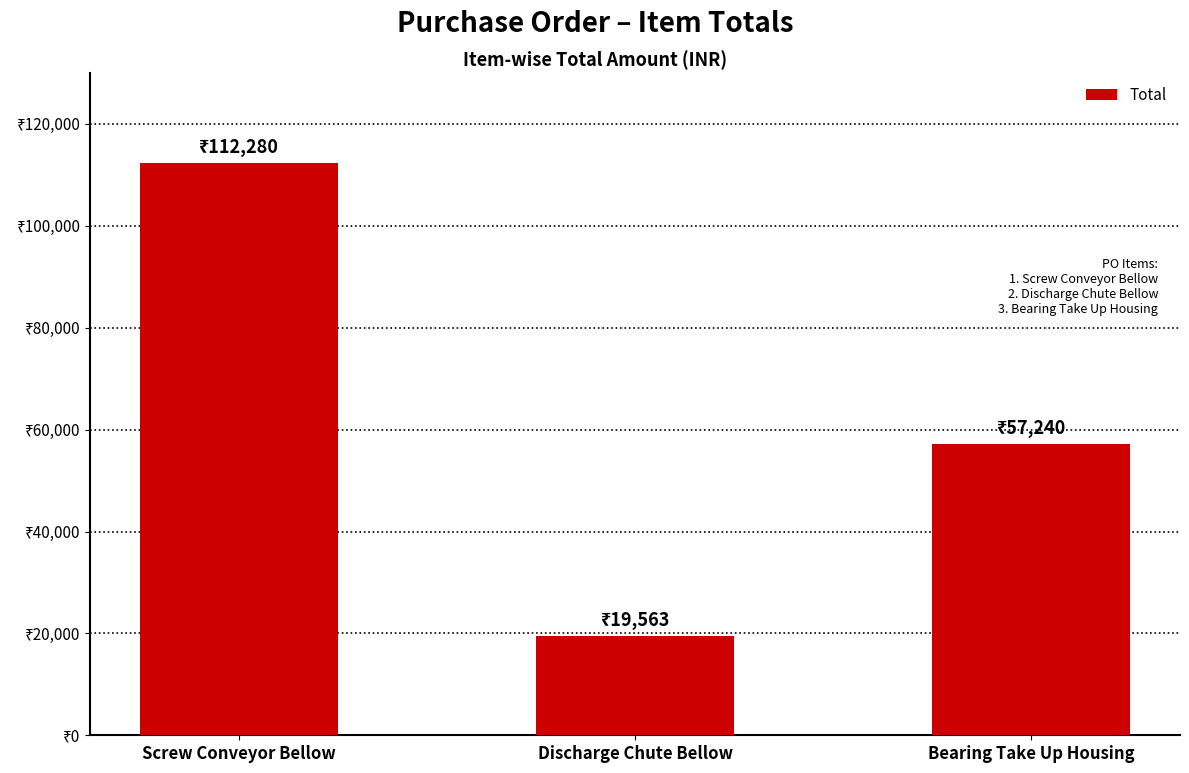

What is the average value?

63028